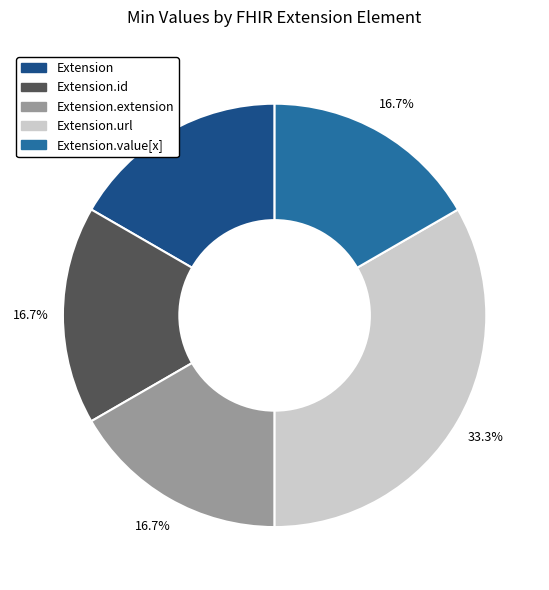

Does any single category account for the majority?

No